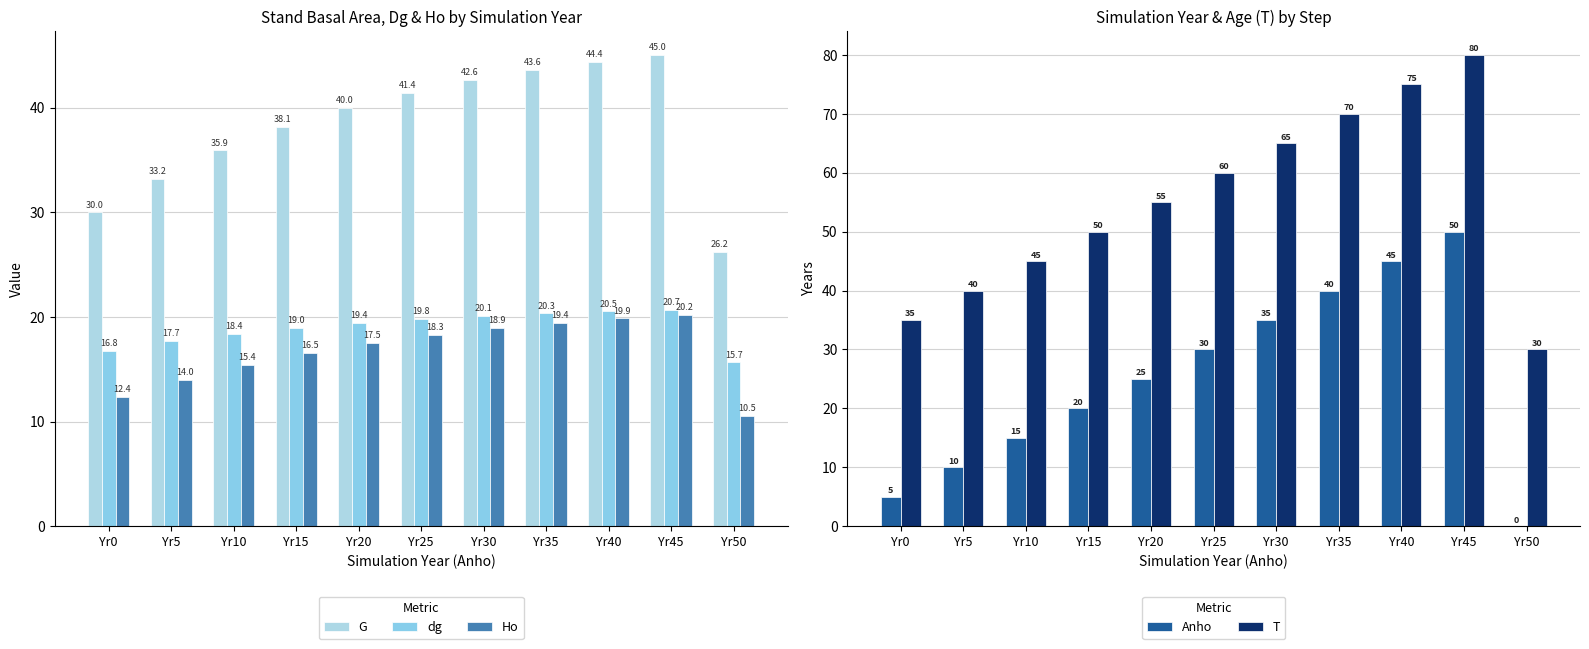

At which category is the sum across all series the highest?

Yr45